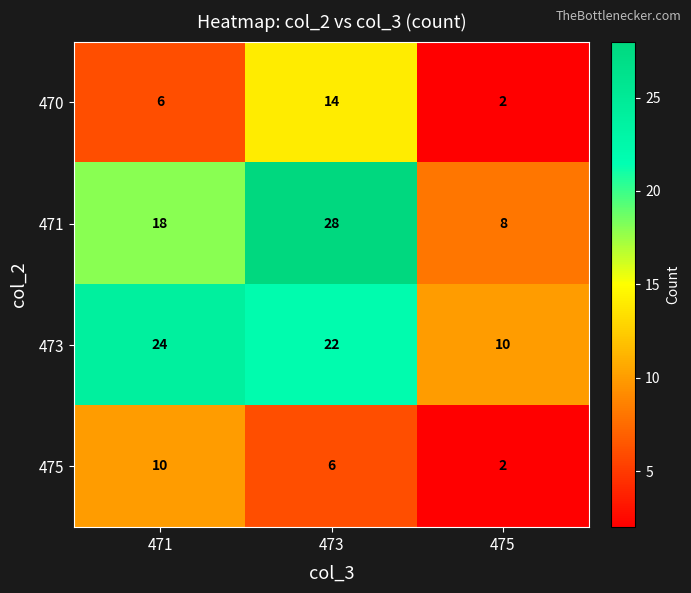

Where does the 473 series first go above 22?

471